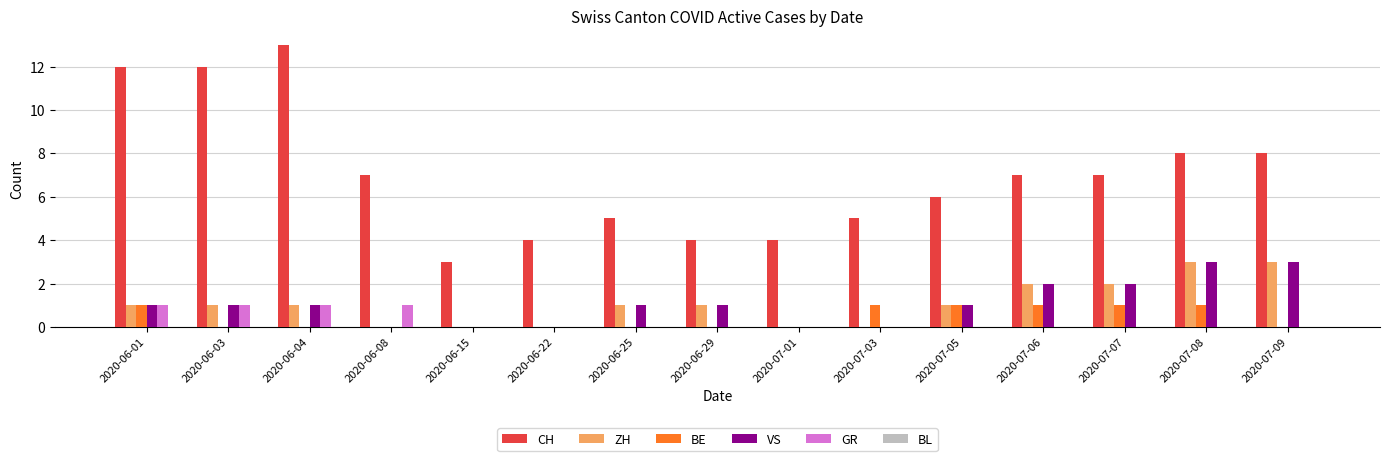

True or false: CH has a value of 5 at 2020-07-06.

False